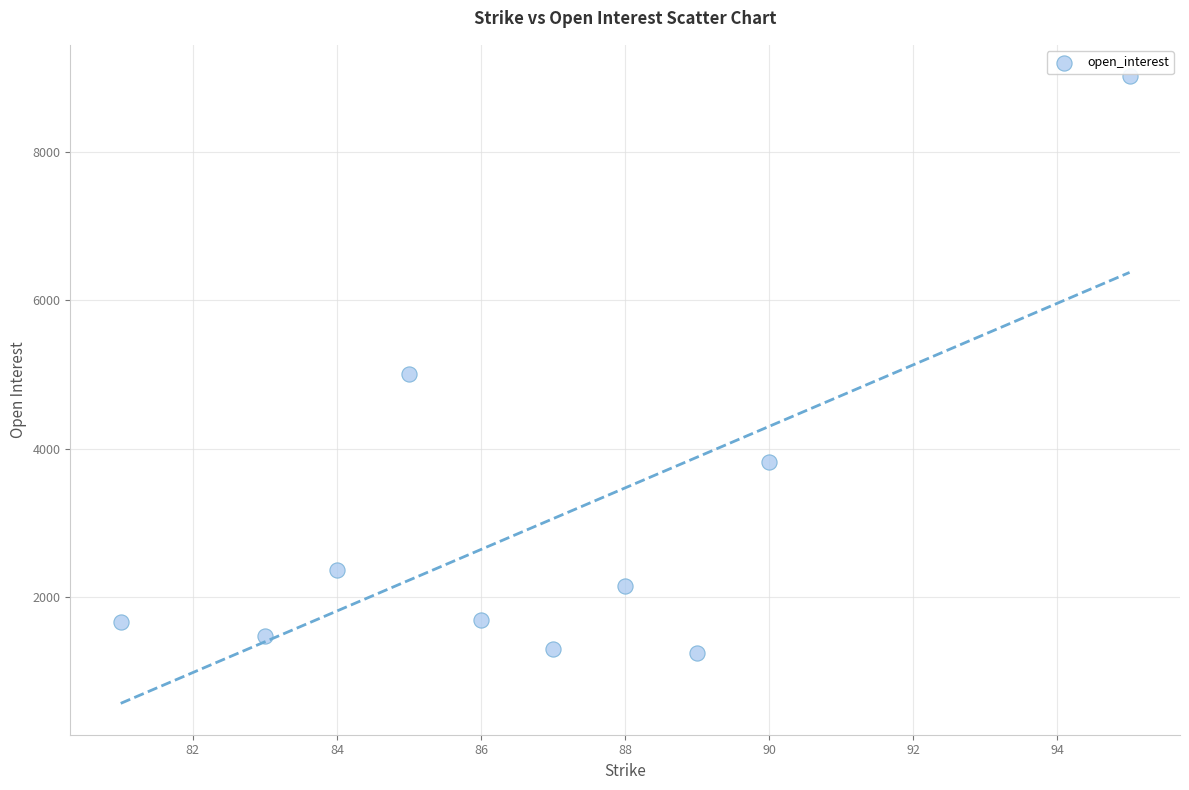

What Y value in the scatter plot is closest to 5135?

5003